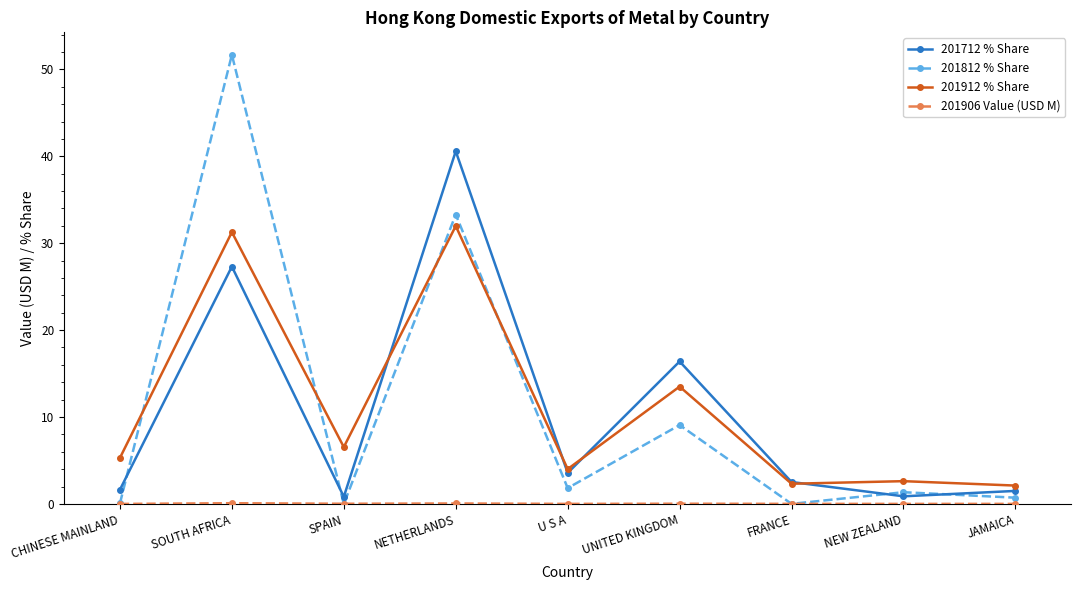

Where is the first local maximum for 201712 % Share?

SOUTH AFRICA